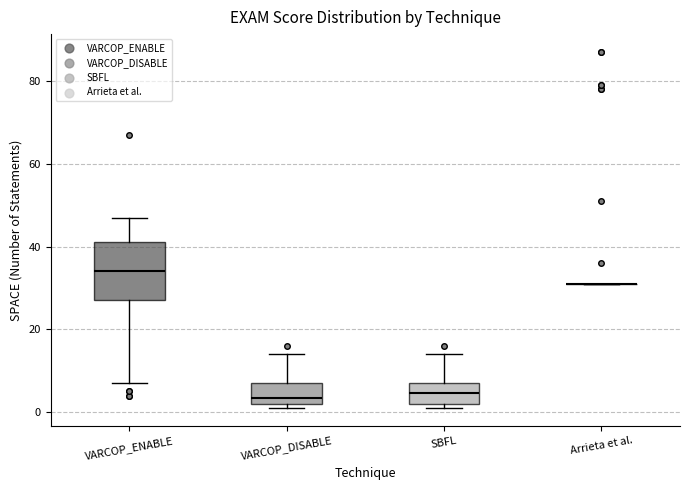

Comparing the boxes themselves (not the whiskers), which one is the tallest?

VARCOP_ENABLE